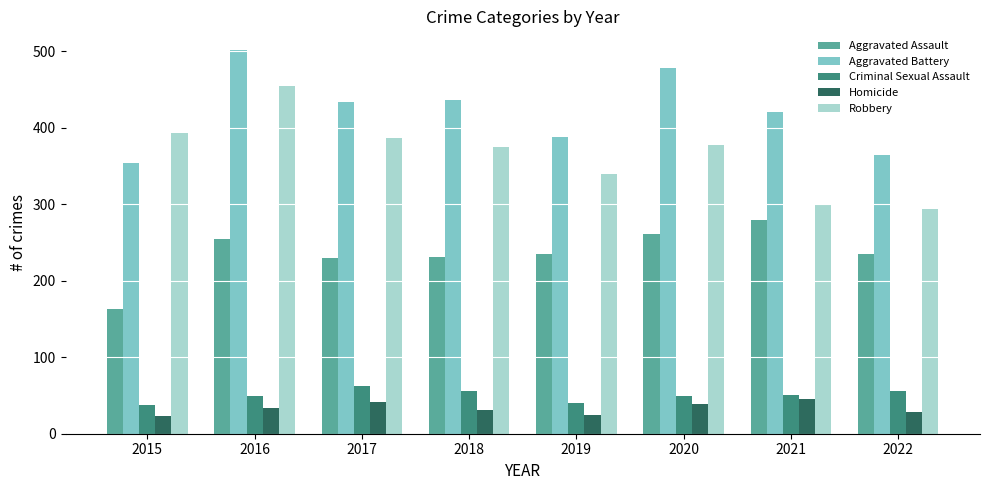

How many data points in Homicide are less than 33?

4